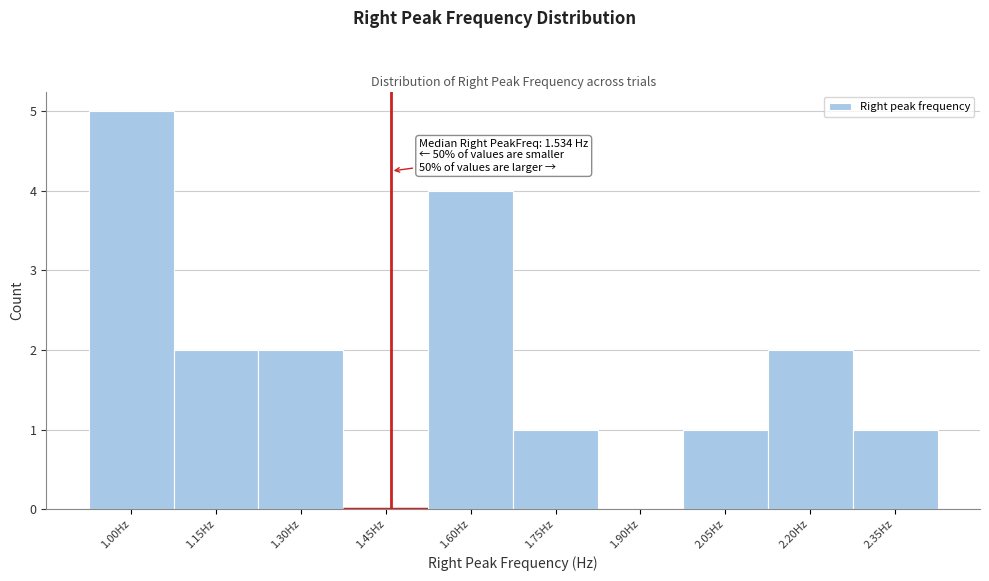

Reading left to right, list all the values displayed in this chart.

1.00Hz=5	1.15Hz=2	1.30Hz=2	1.45Hz=0	1.60Hz=4	1.75Hz=1	1.90Hz=0	2.05Hz=1	2.20Hz=2	2.35Hz=1